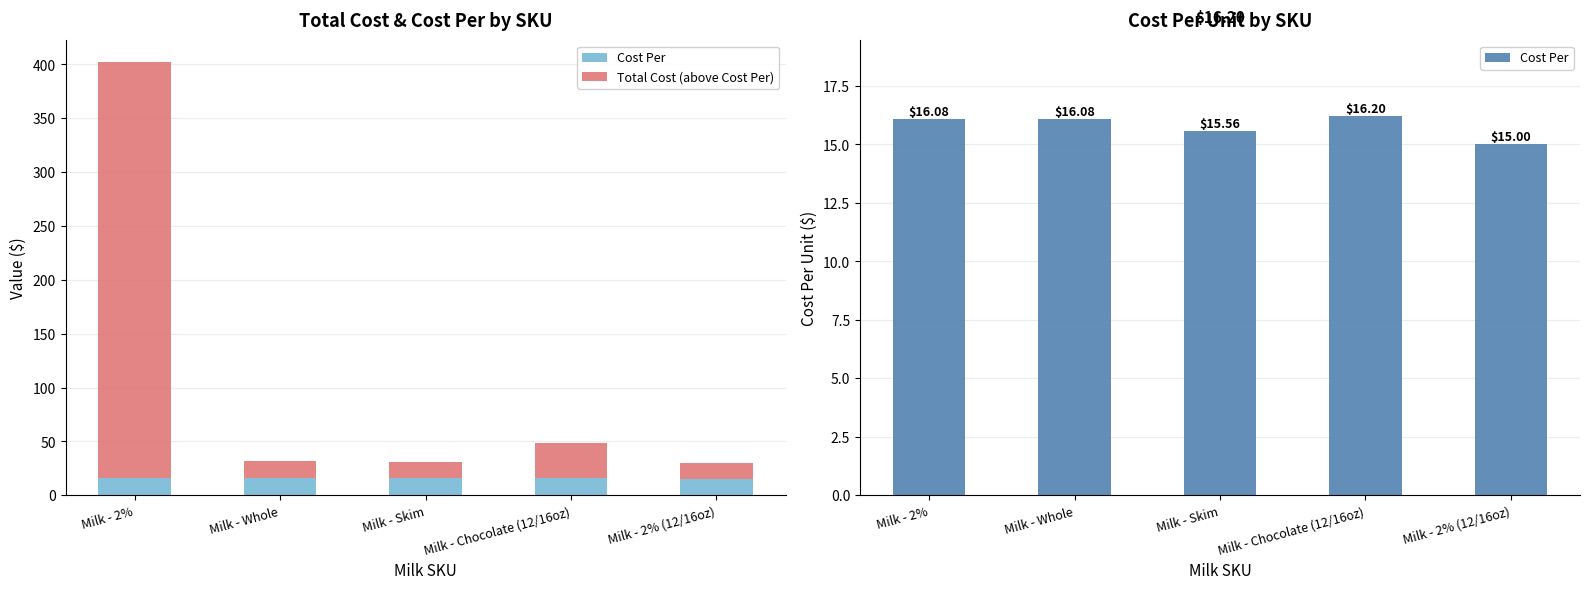

What are all the series names shown in the legend?

Cost Per, Total Cost (above Cost Per)